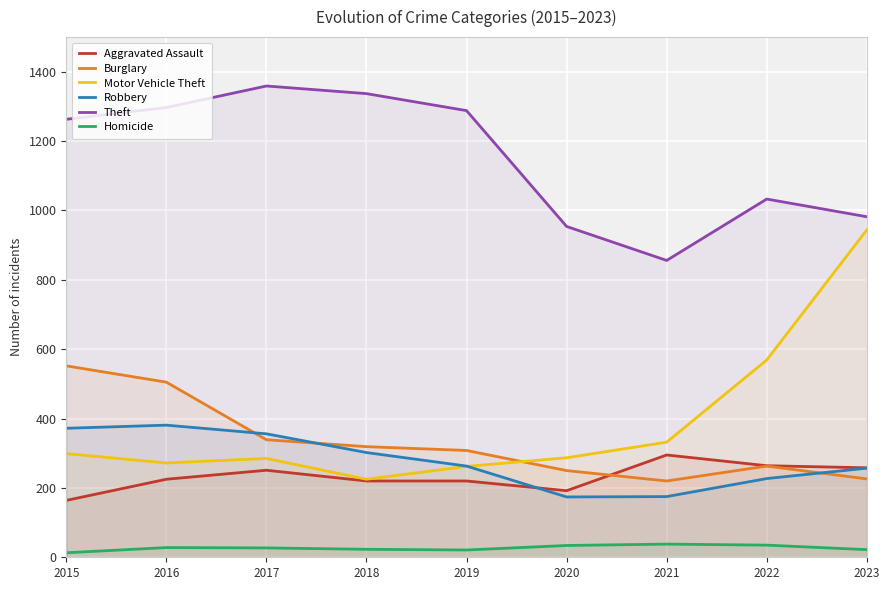

At which category does Aggravated Assault reach its first local peak?

2017